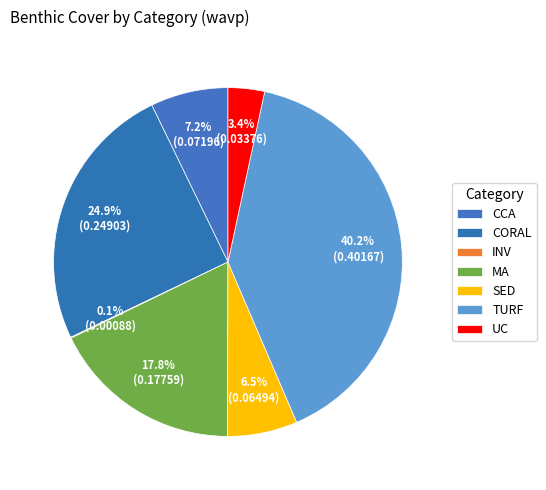

Is the sum of TURF and MA greater than half?

Yes